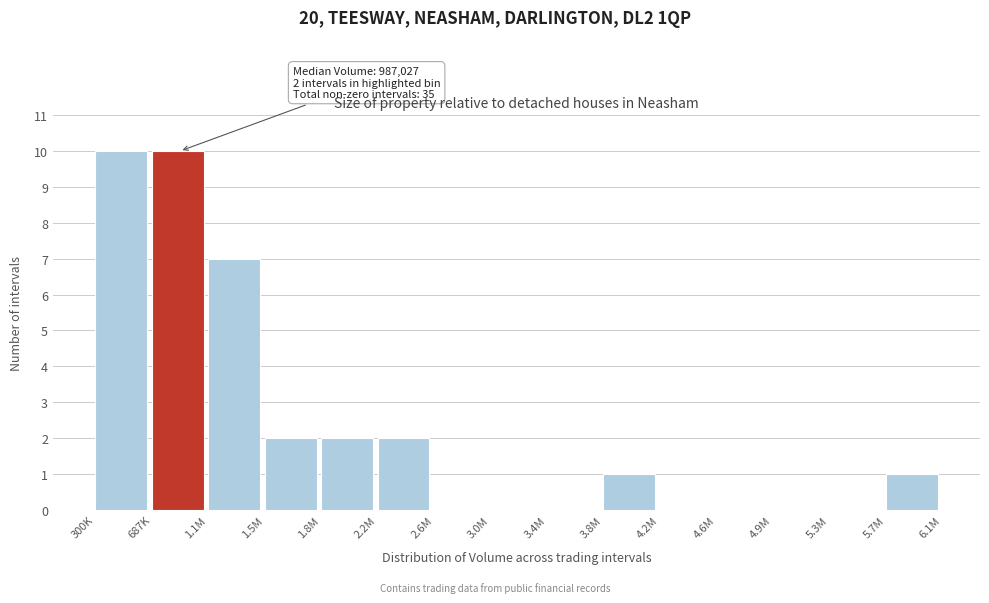

Reading left to right, what are all the values shown in this chart?

300K=10	687K=10	1.1M=7	1.5M=2	1.8M=2	2.2M=2	2.6M=0	3.0M=0	3.4M=0	3.8M=1	4.2M=0	4.6M=0	4.9M=0	5.3M=0	5.7M=1